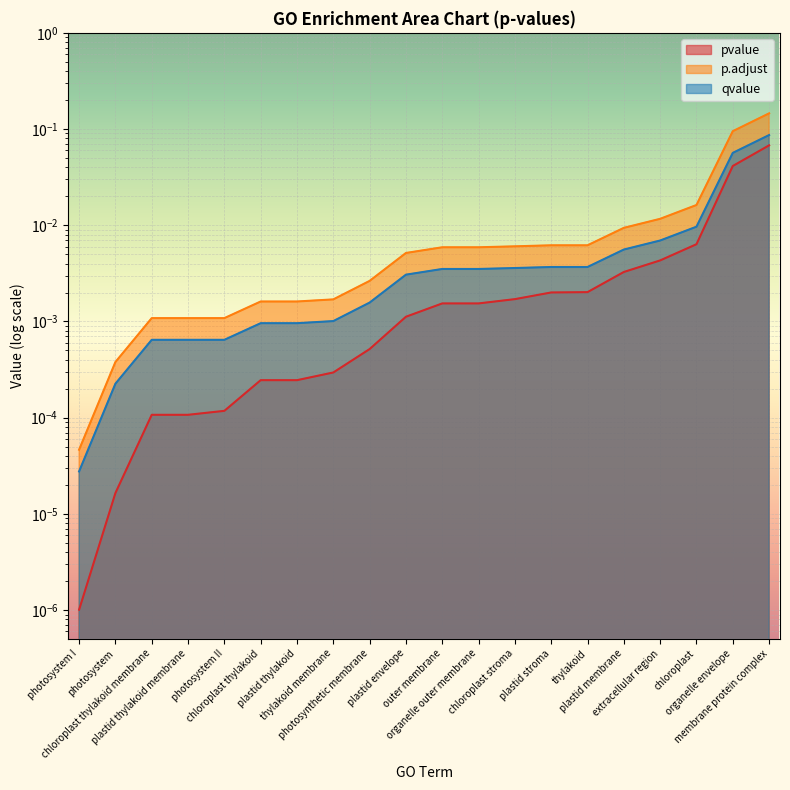

True or false: pvalue has more than 2 points higher than both neighbors.

False